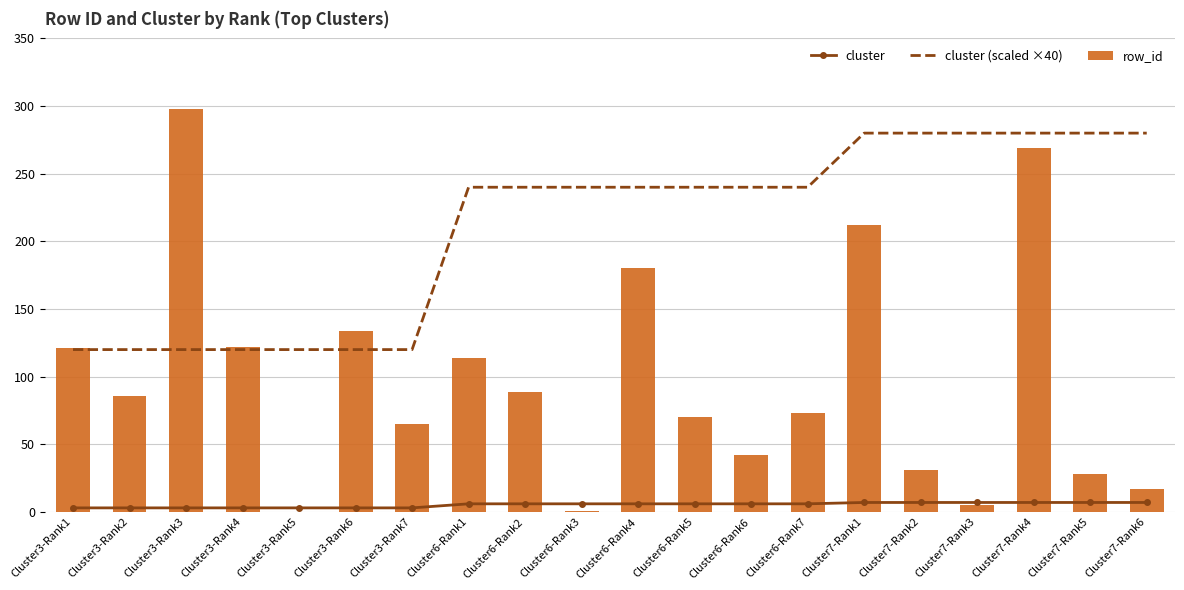

What is the value of the cluster bar at the 4th from the left?

3